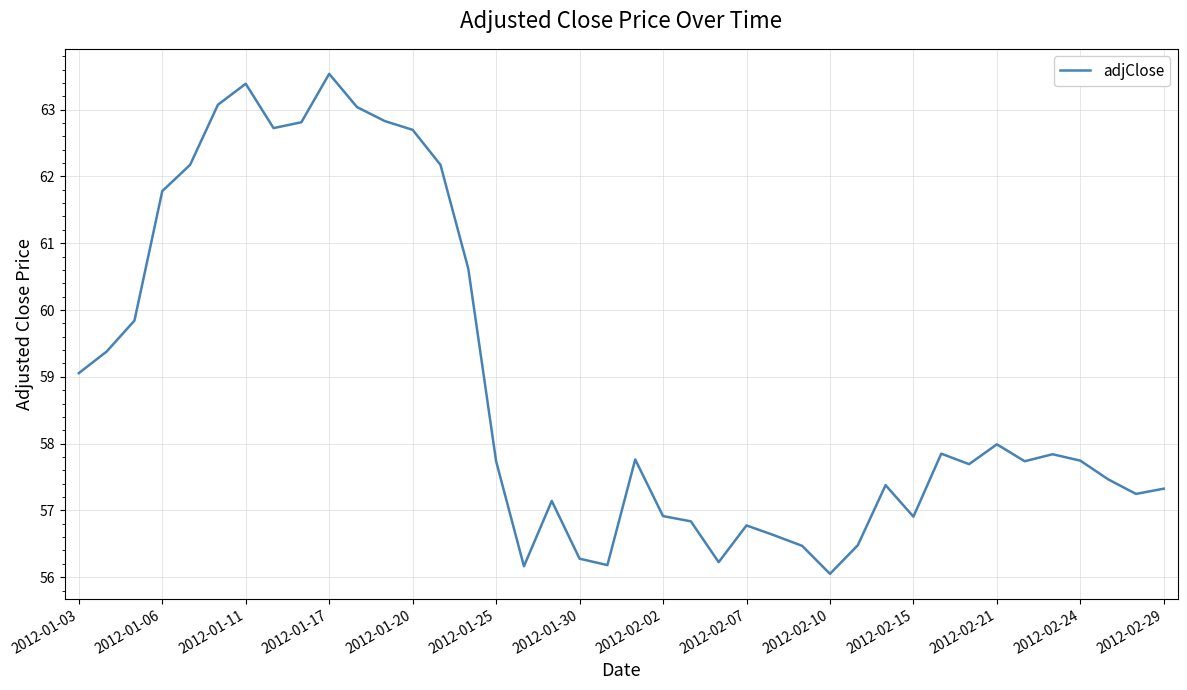

What is the difference between the maximum and minimum values?

7.5